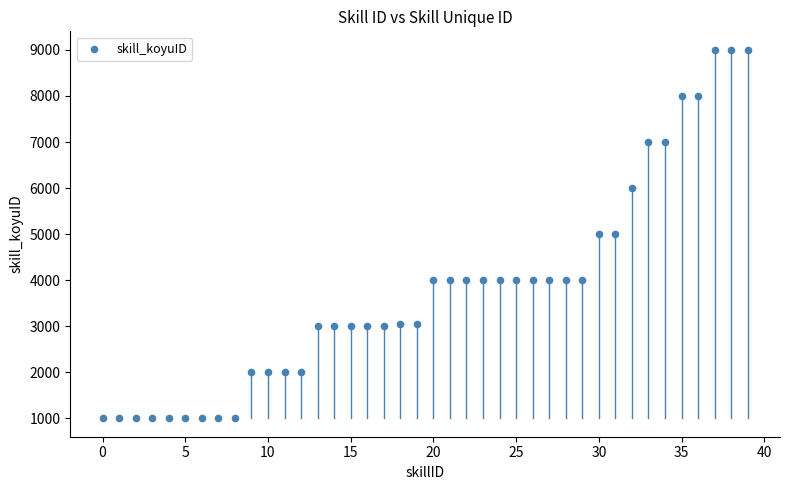

What is the range of Y values (max minus min)?

8003